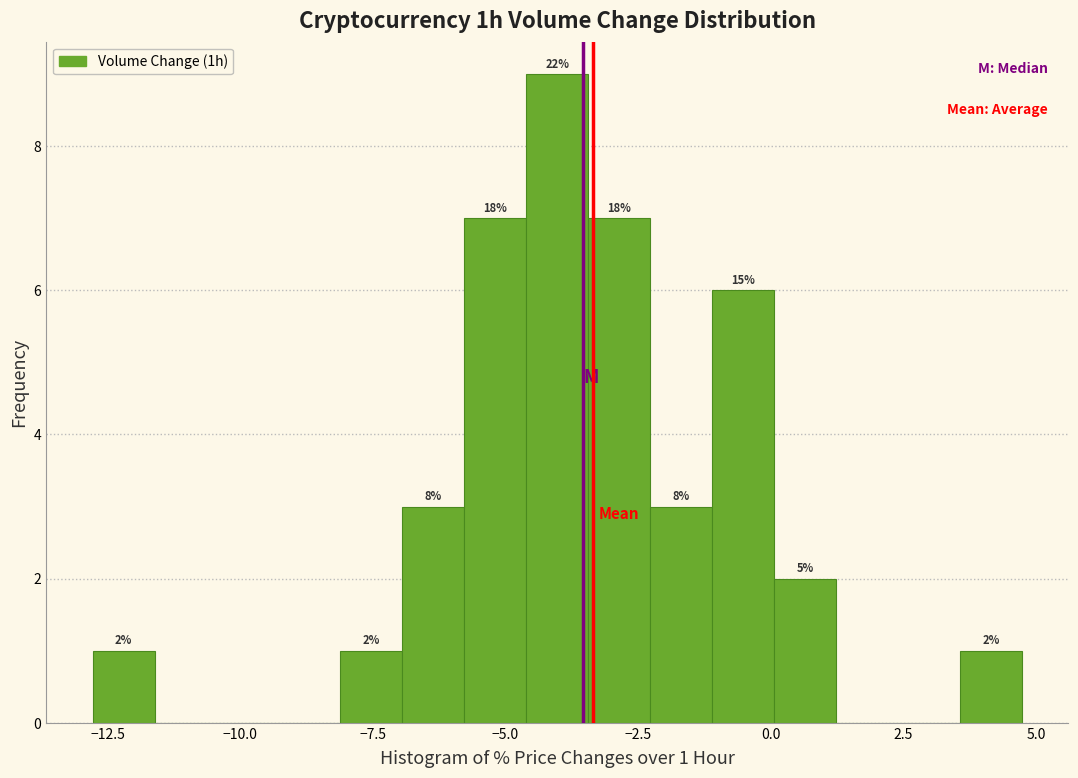

Around what value on the x-axis is the tallest bar? Give the approximate position of its centre, as read against the axis.

-4.0